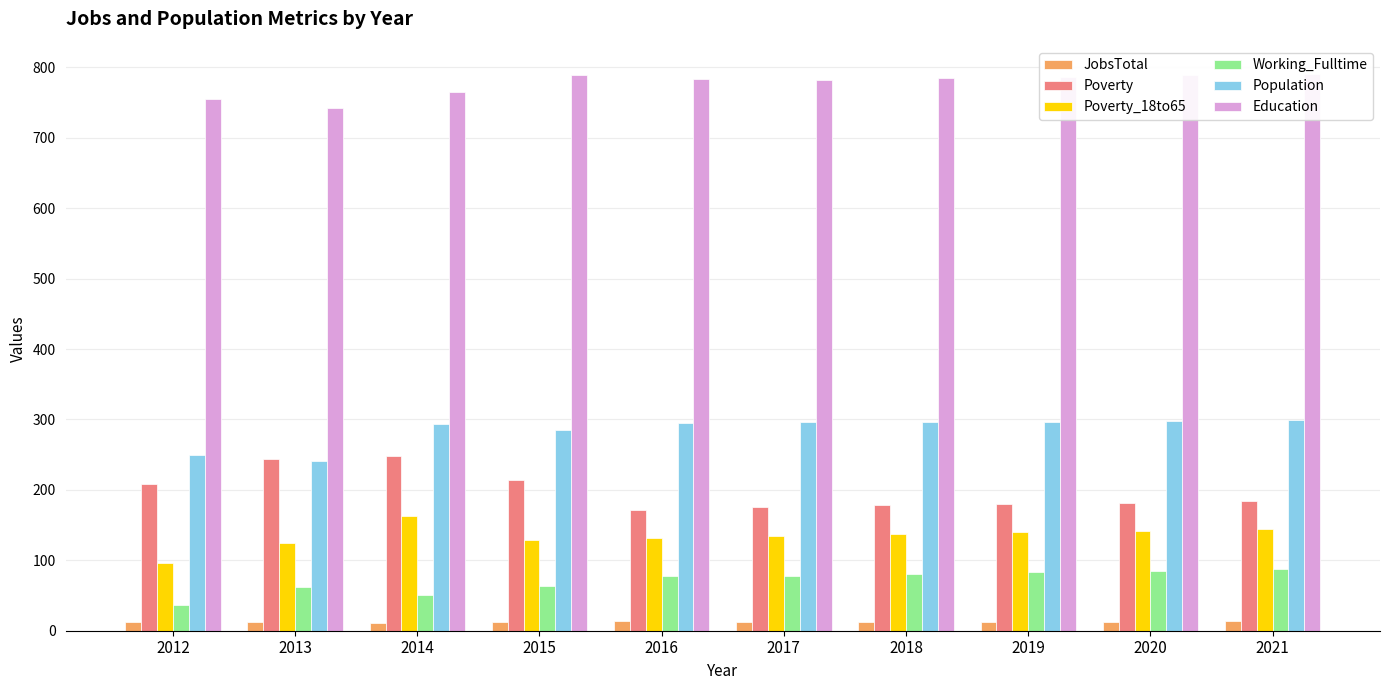

How many data points in JobsTotal are less than 13?

3